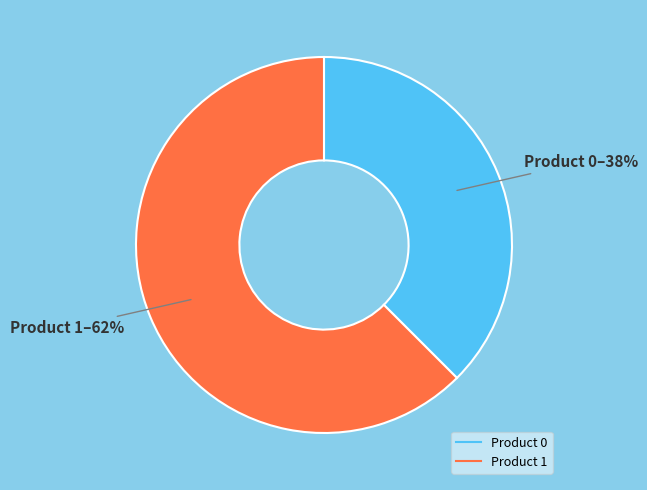

To the nearest percent, what is the average slice percentage?

50%